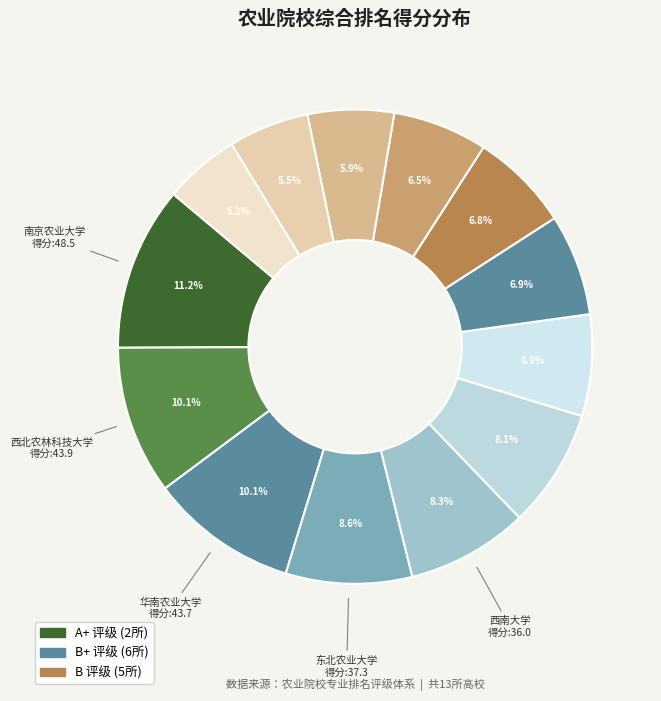

What is the smallest slice in the pie chart?

内蒙古农业大学
(内蒙古)